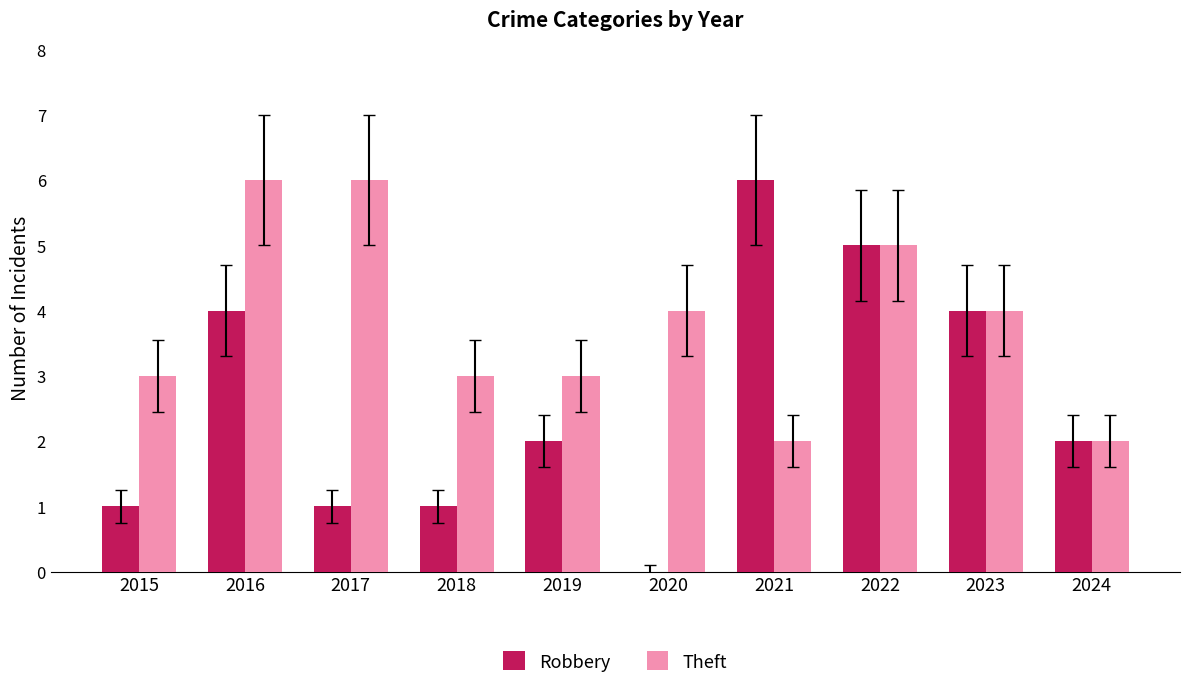

Which series has the largest range (max minus min)?

Robbery